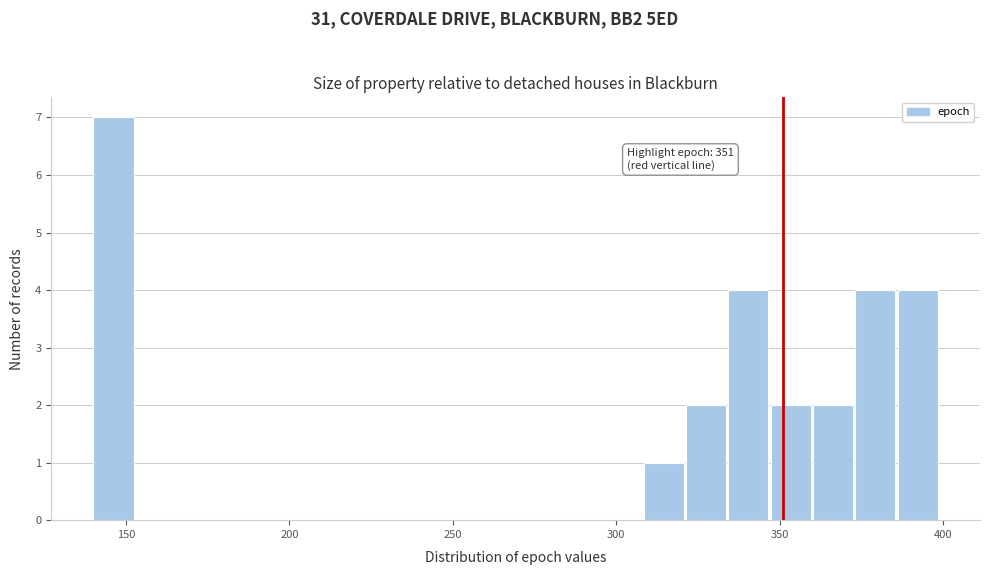

Read against the x-axis, roughly where is the centre of the tallest bar?

145